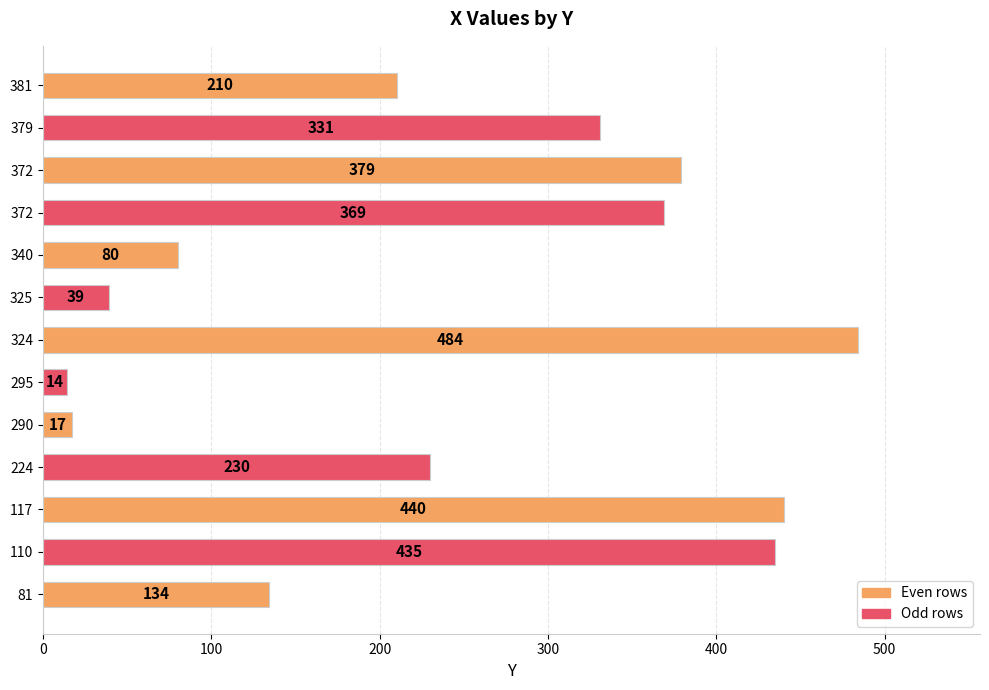

What is the sum of all values?

3162